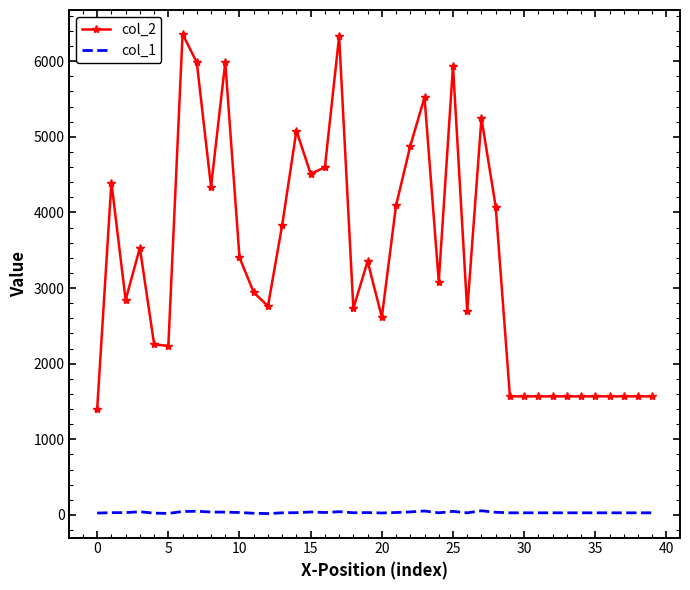

Which series has the largest total across all categories?

col_2